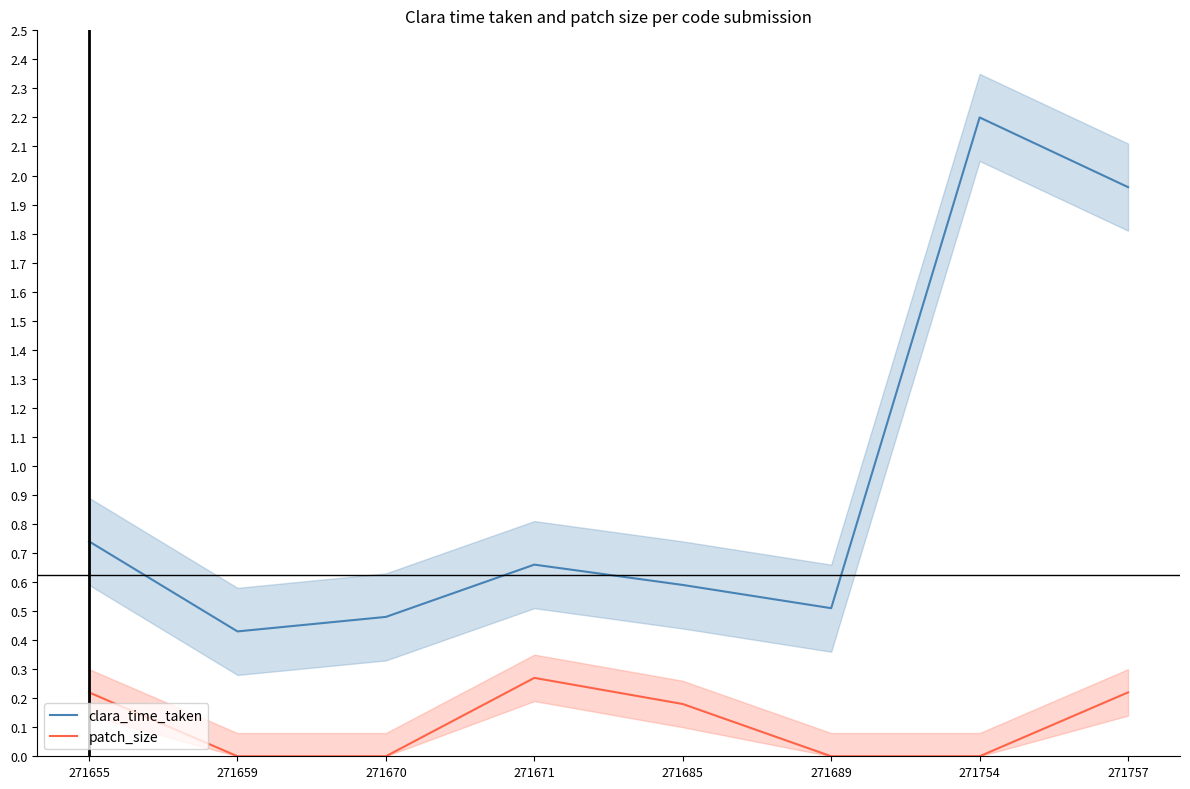

Which series has the largest range (max minus min)?

clara_time_taken